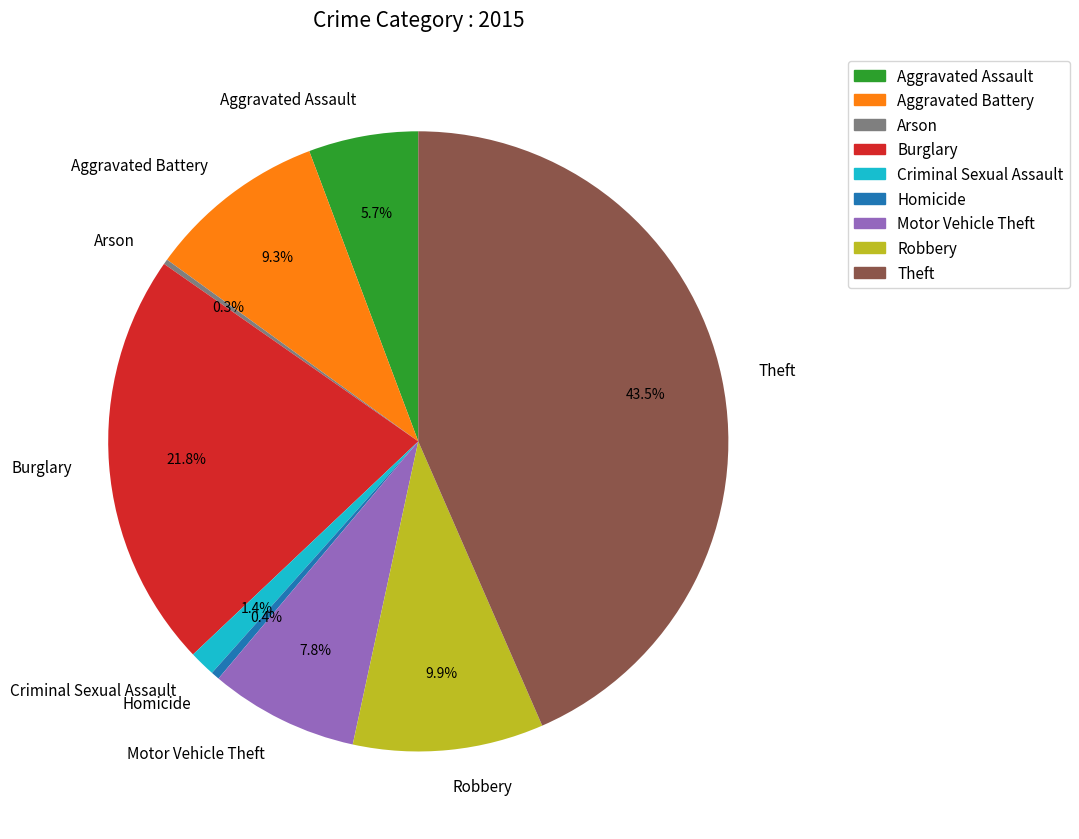

Between Homicide and Criminal Sexual Assault, which is larger?

Criminal Sexual Assault